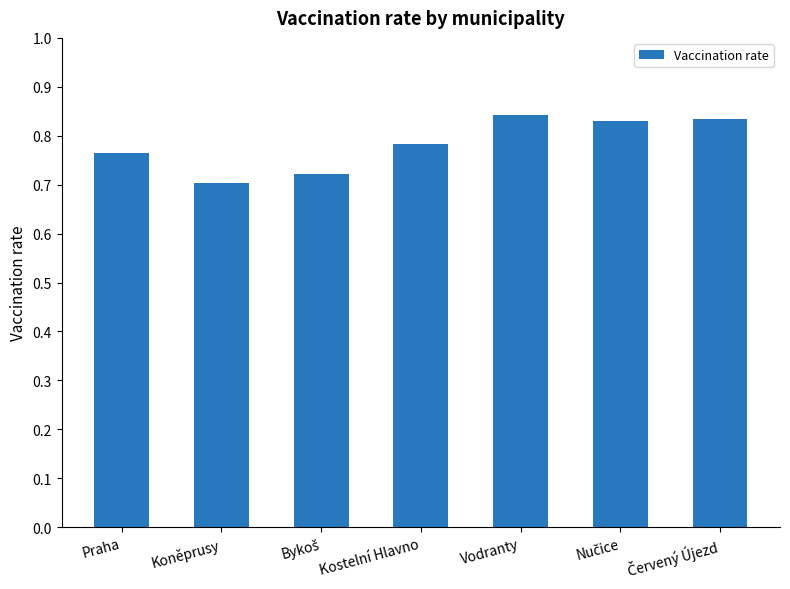

The chart shows a value of 0.4 at Kostelní Hlavno. True or false?

False